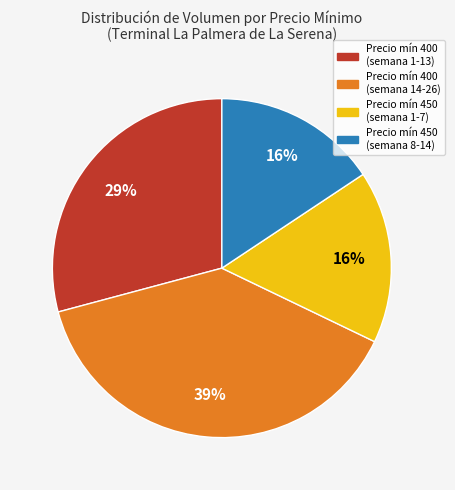

Do Precio mín 400 (semana 1-13) and Precio mín 400 (semana 14-26) together represent more than half of the pie?

Yes